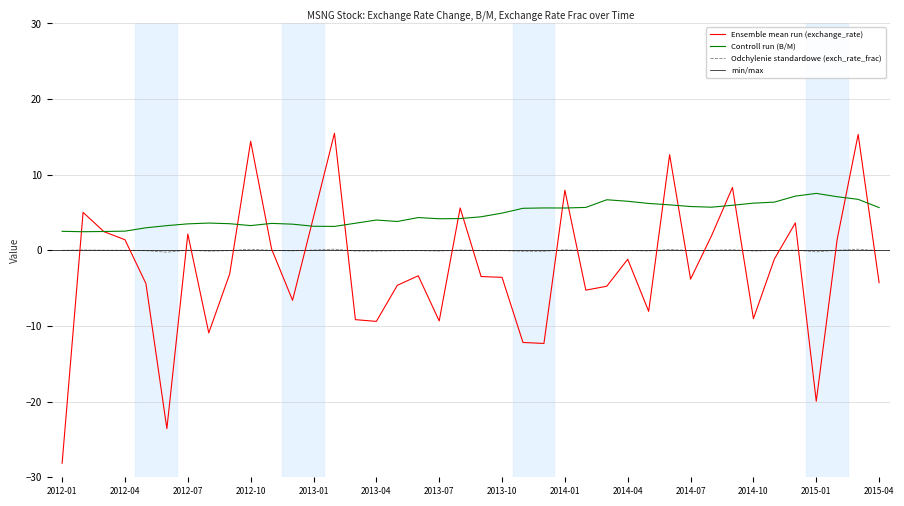

At which label is exchange_rate closest to -6?

2012-12